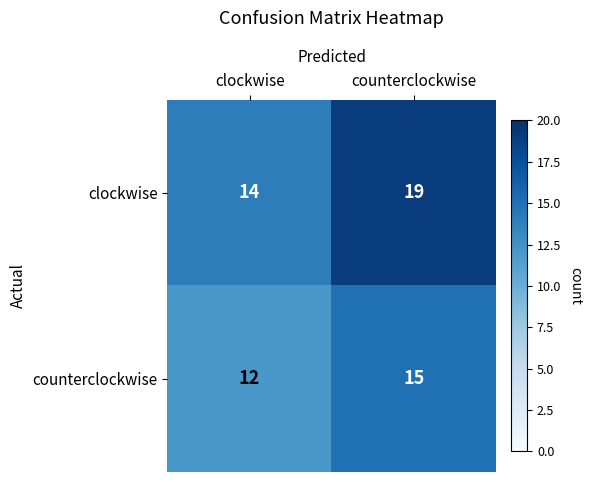

Rank the series at clockwise from highest to lowest value.

clockwise, counterclockwise